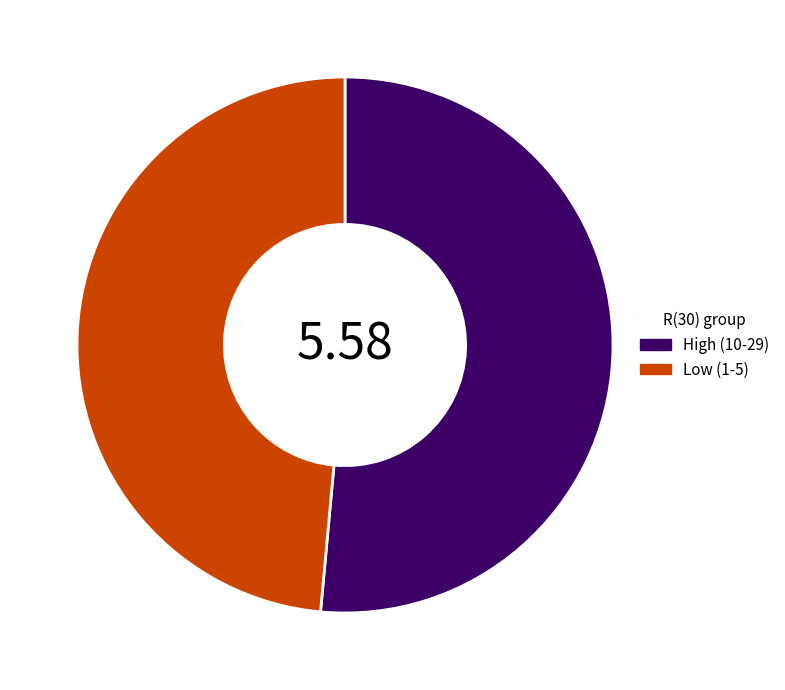

What is the majority slice?

High (10-29)